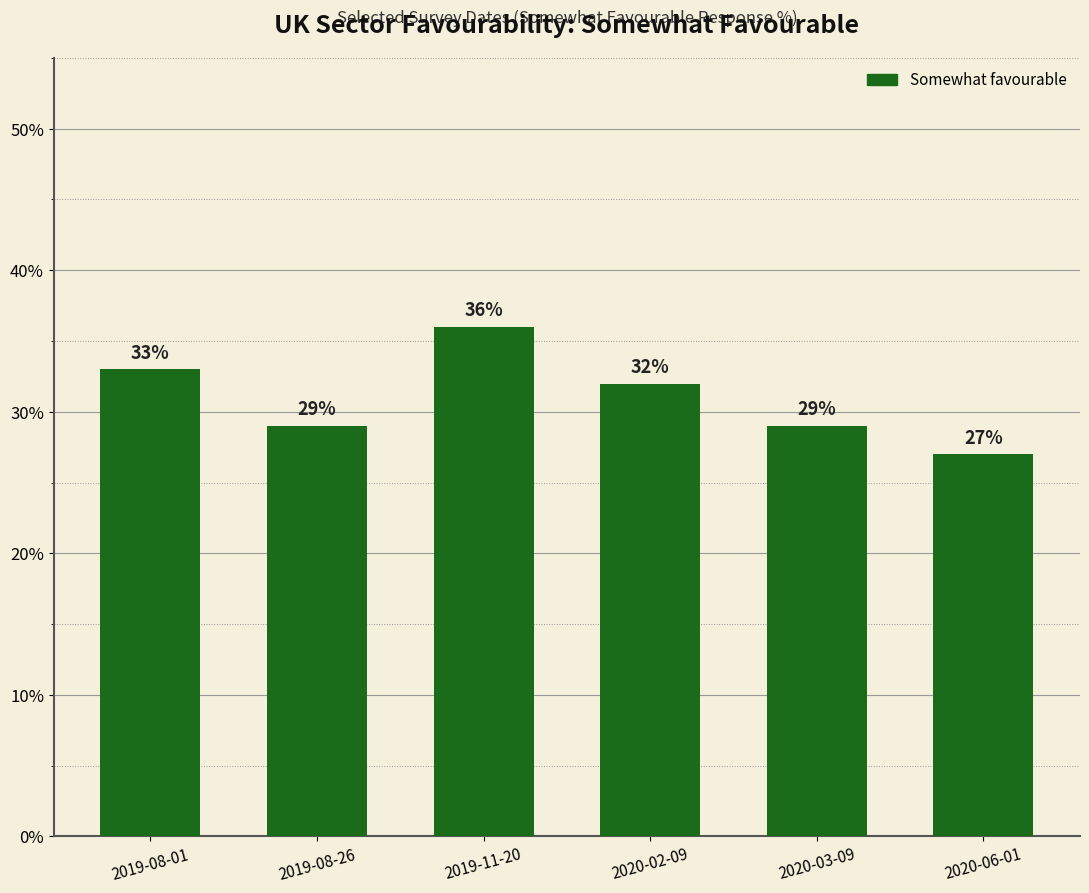

What is the label of the 2nd bar from the right?

2020-03-09